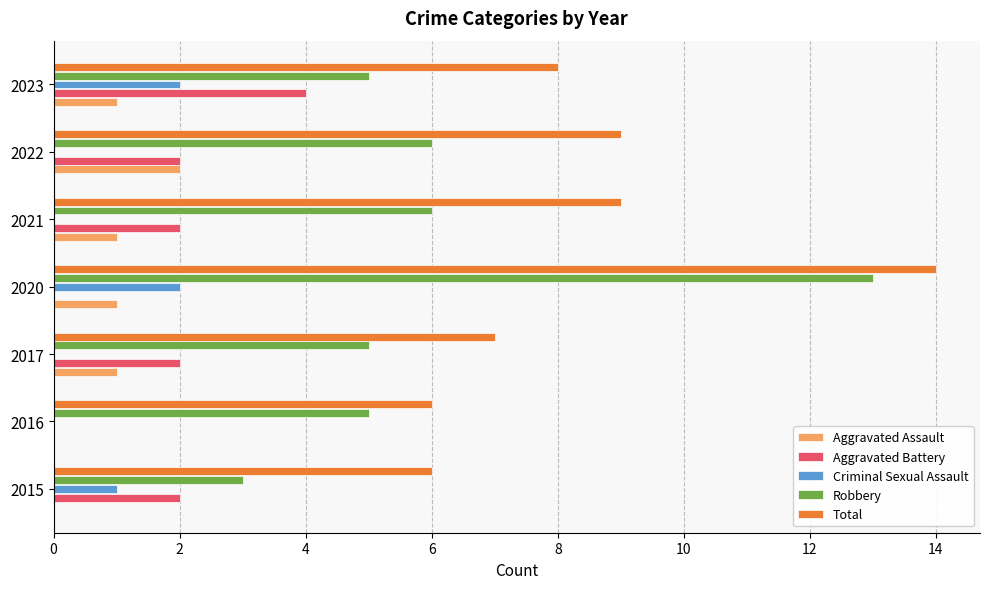

The Robbery series shows 4 at 2021. True or false?

False